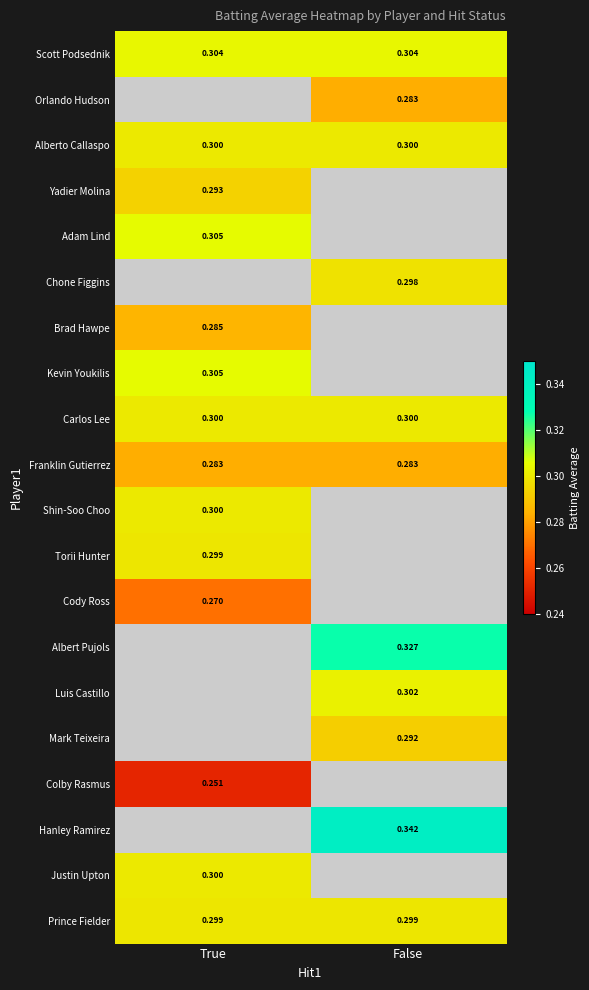

What is the approximate value of Prince Fielder at True?

0.3